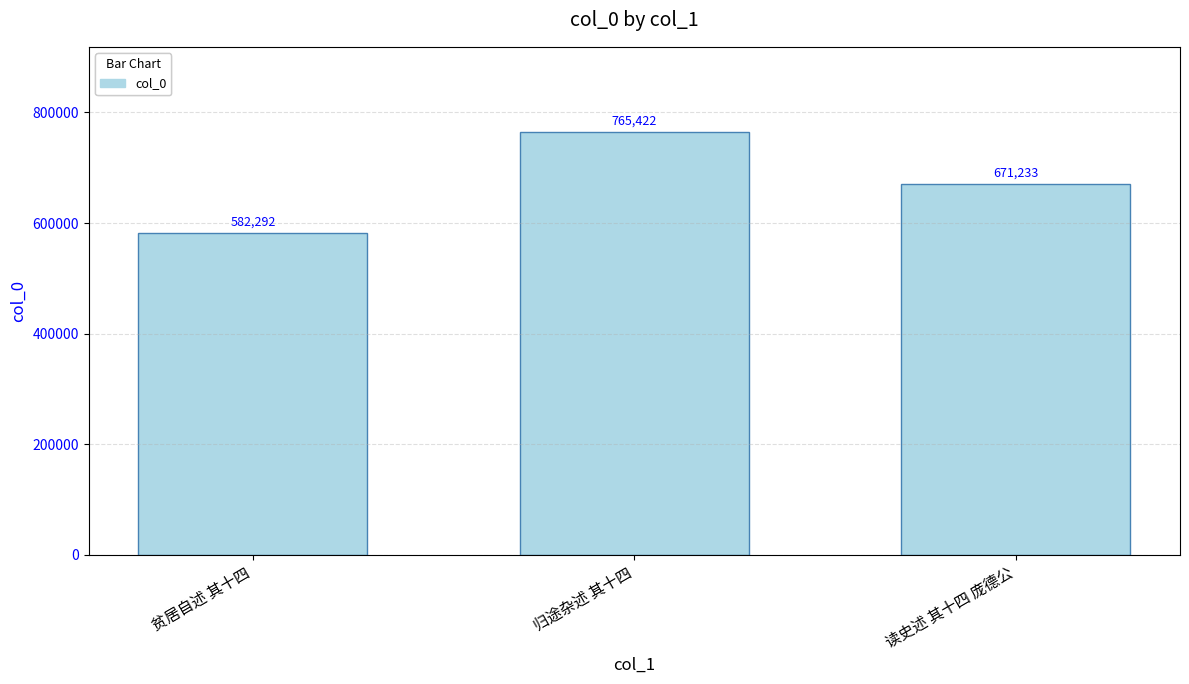

Rank the categories by value from lowest to highest.

贫居自述 其十四, 读史述 其十四 庞德公, 归途杂述 其十四